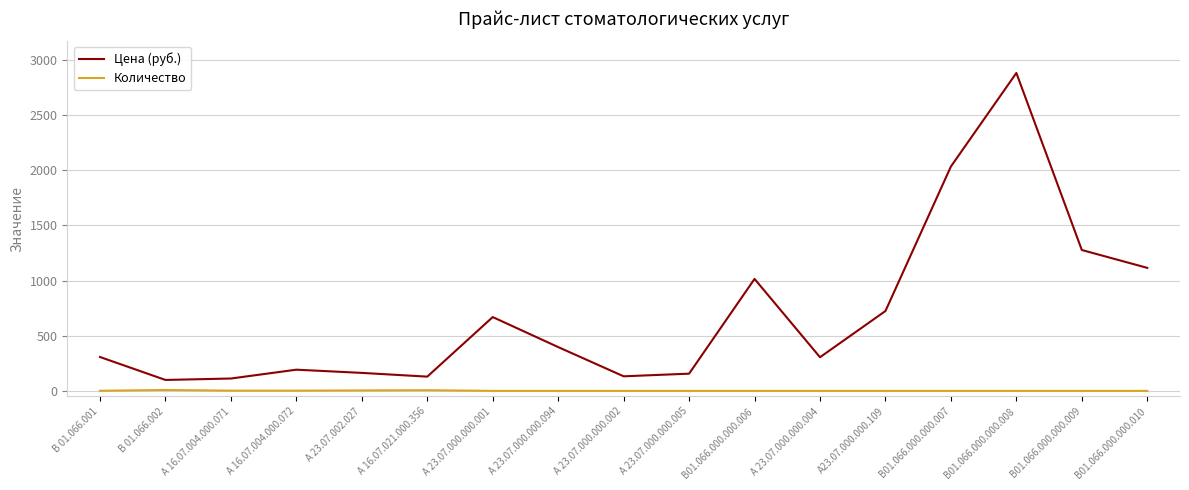

What is the maximum value shown in the chart?

2882